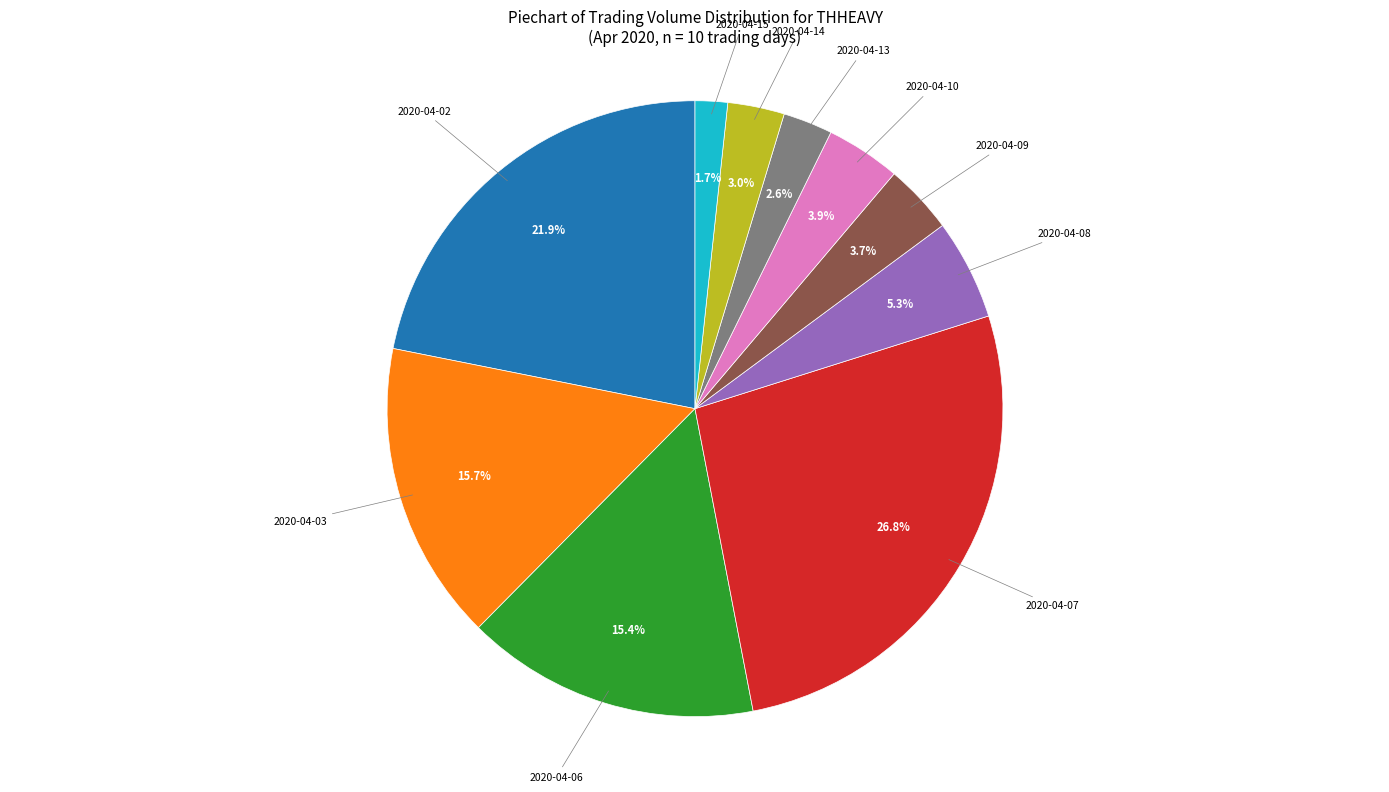

How many slices are in this pie chart?

10